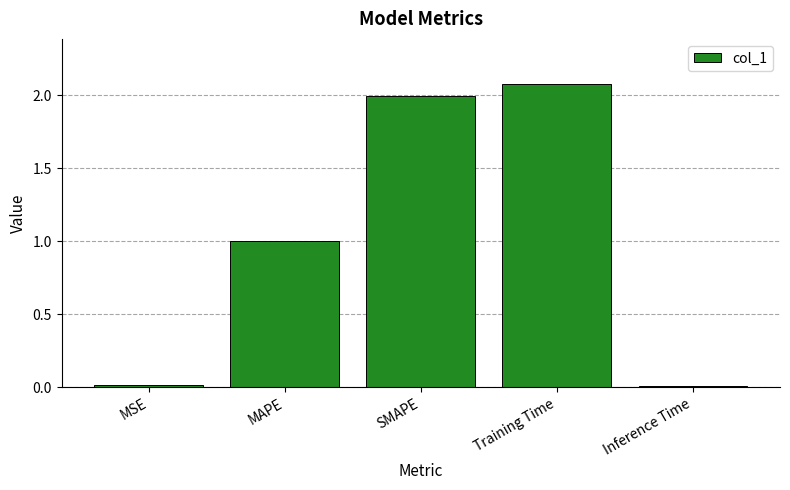

Are the bars horizontal?

No